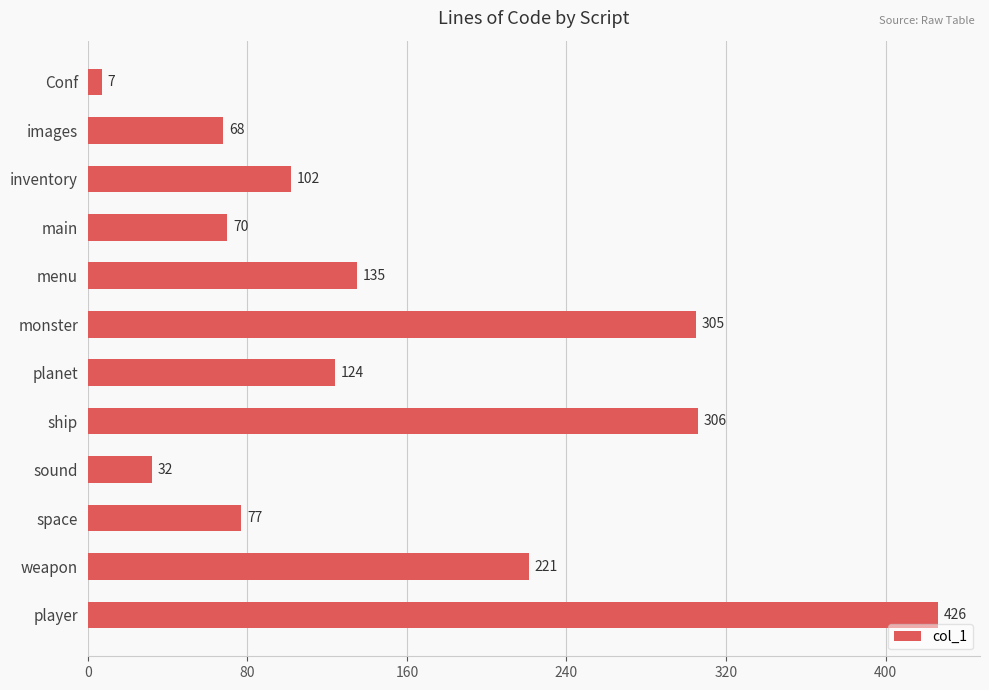

The value at player is 426. True or false?

True